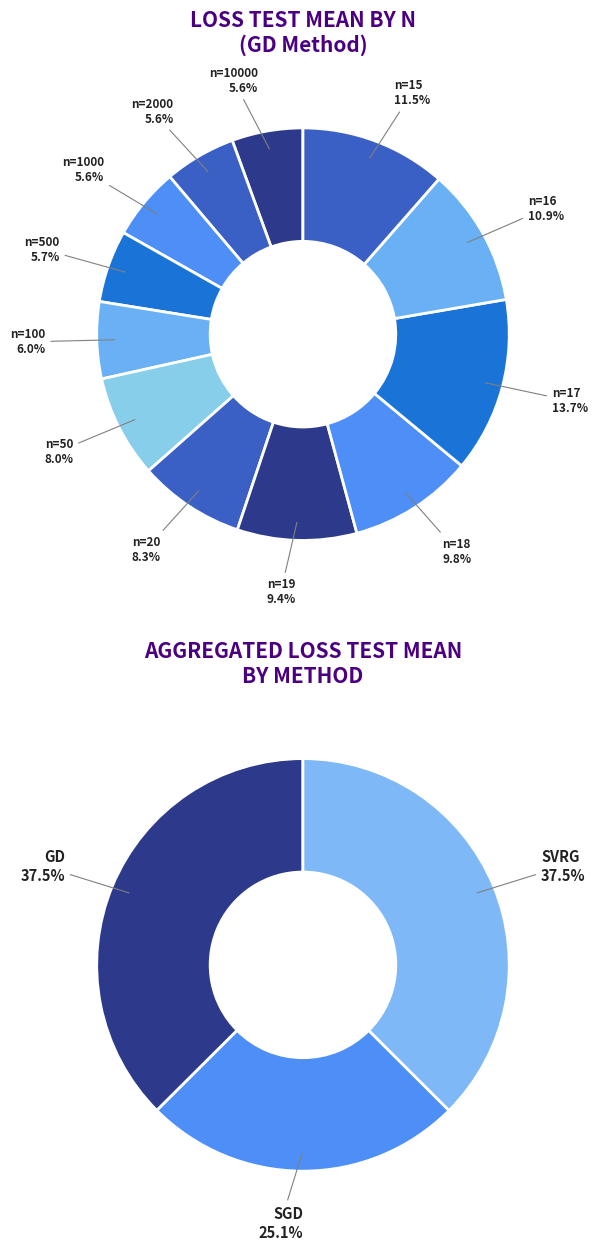

True or false: n=1000 accounts for 1% of the total.

False